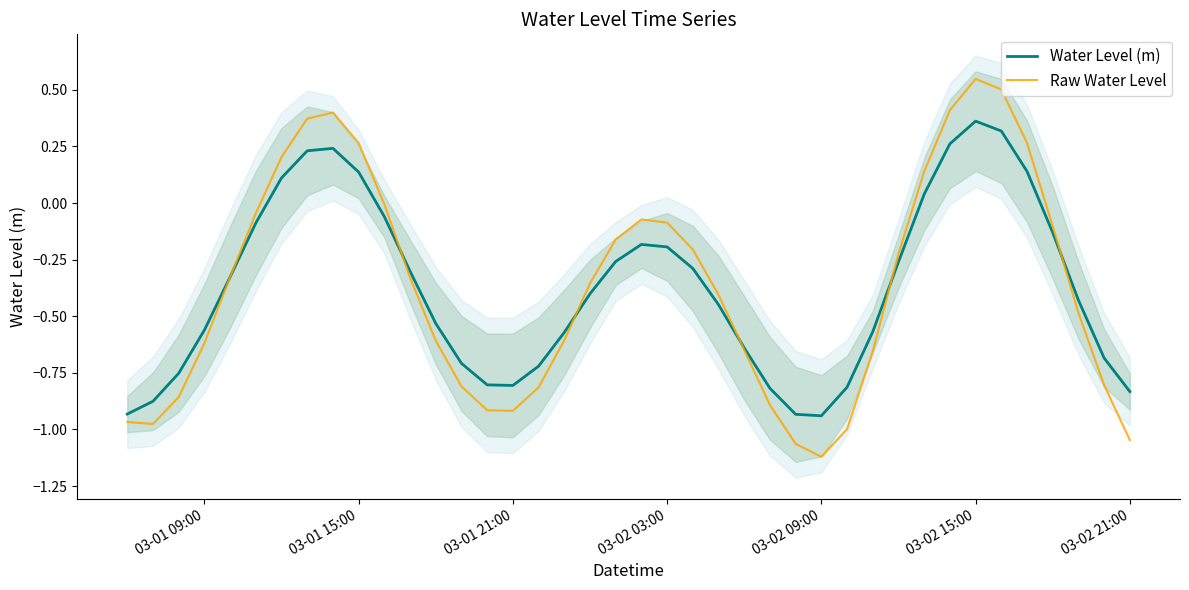

How many lines are shown in the chart?

2